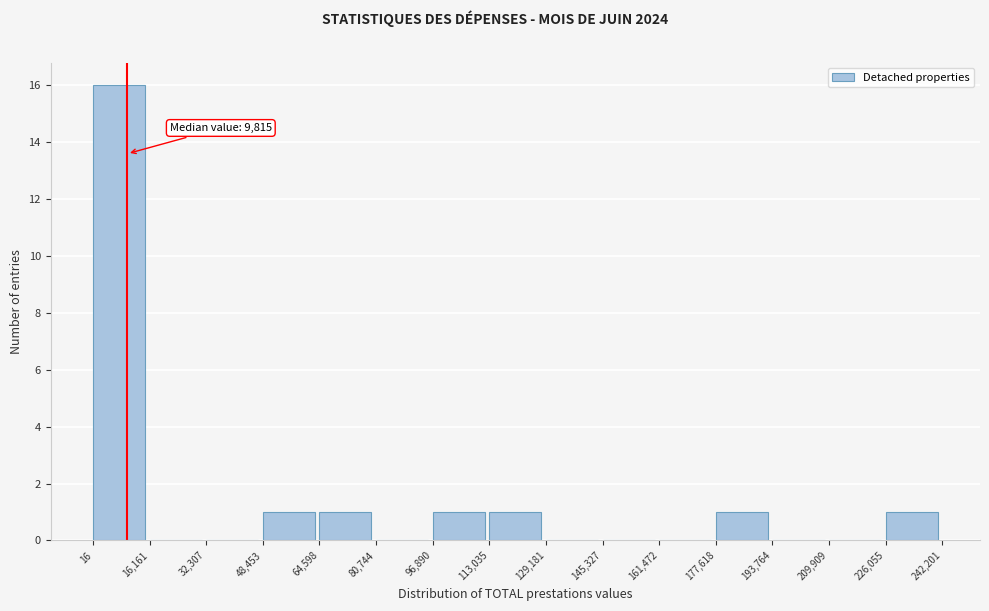

Over which range of the x-axis is the bar tallest?

16 to 16,161